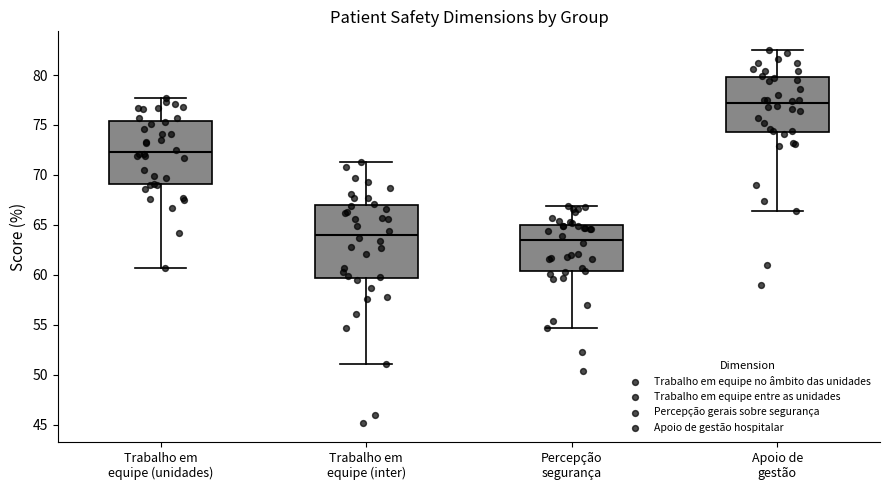

Where does the median line of the box for Percepção segurança sit on the y-axis? The values are not printed on the chart, so give them approximately, as read against the axis.

63.5